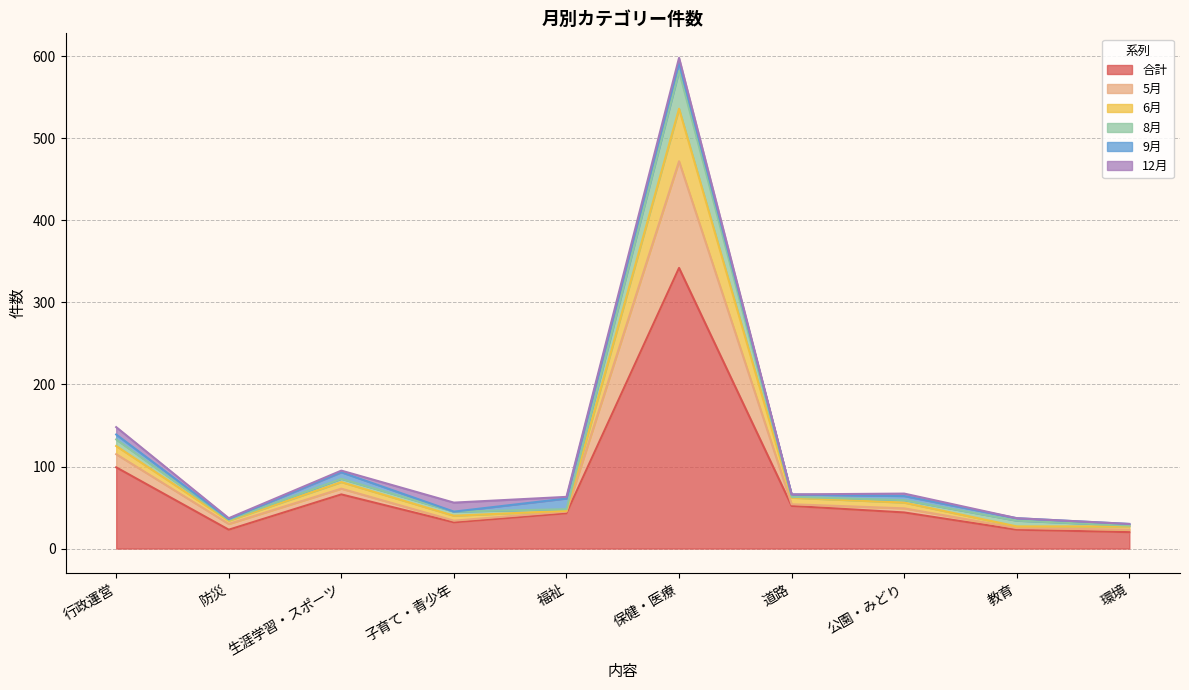

Is it true that 6月 equals 79 at 福祉?

False